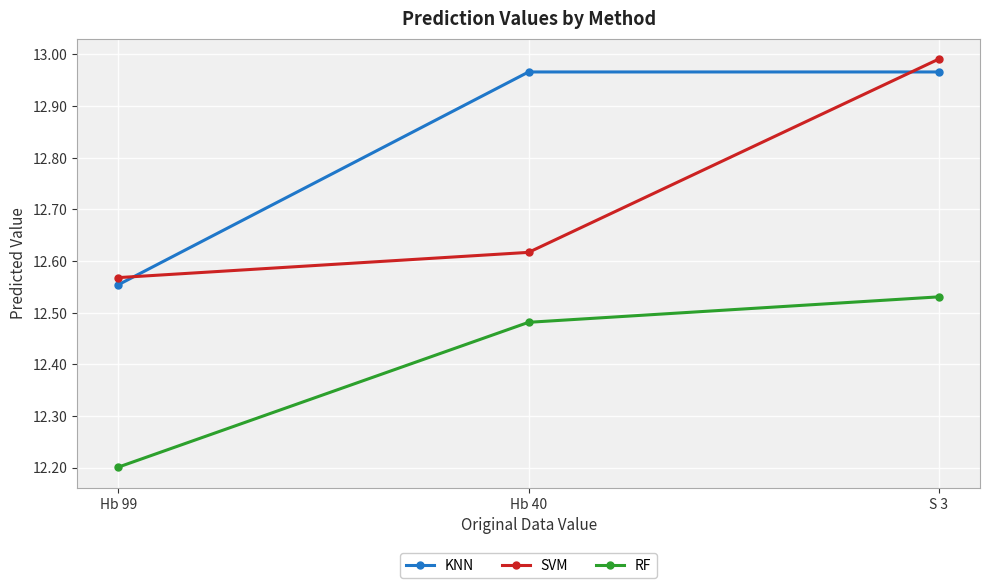

Which series has the largest range (max minus min)?

SVM